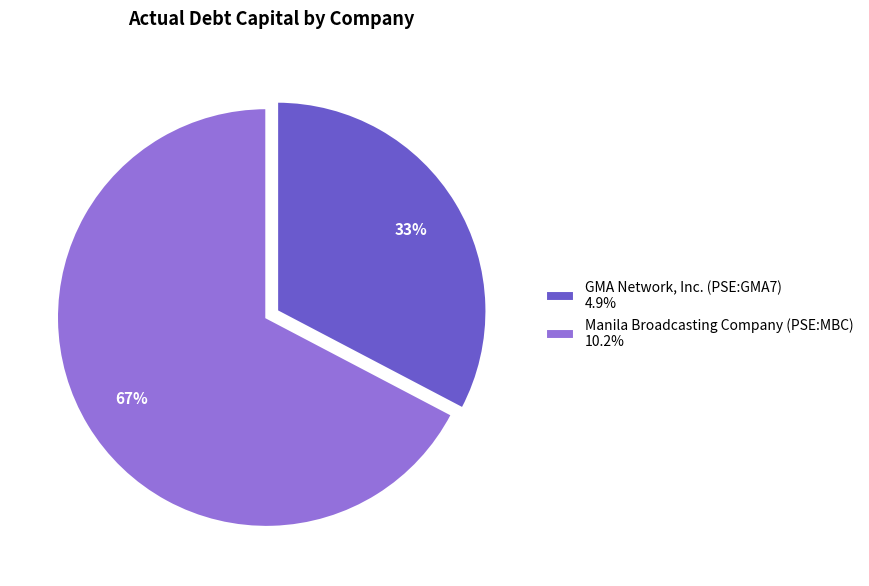

Rank the categories by value from lowest to highest.

GMA Network, Inc. (PSE:GMA7), Manila Broadcasting Company (PSE:MBC)